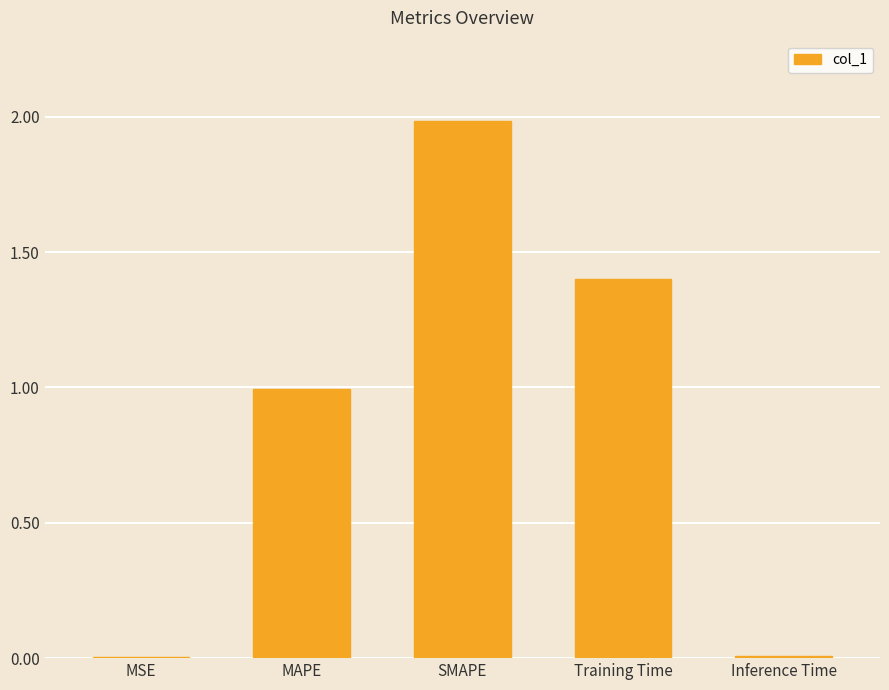

What is the maximum value shown in the chart?

2.0